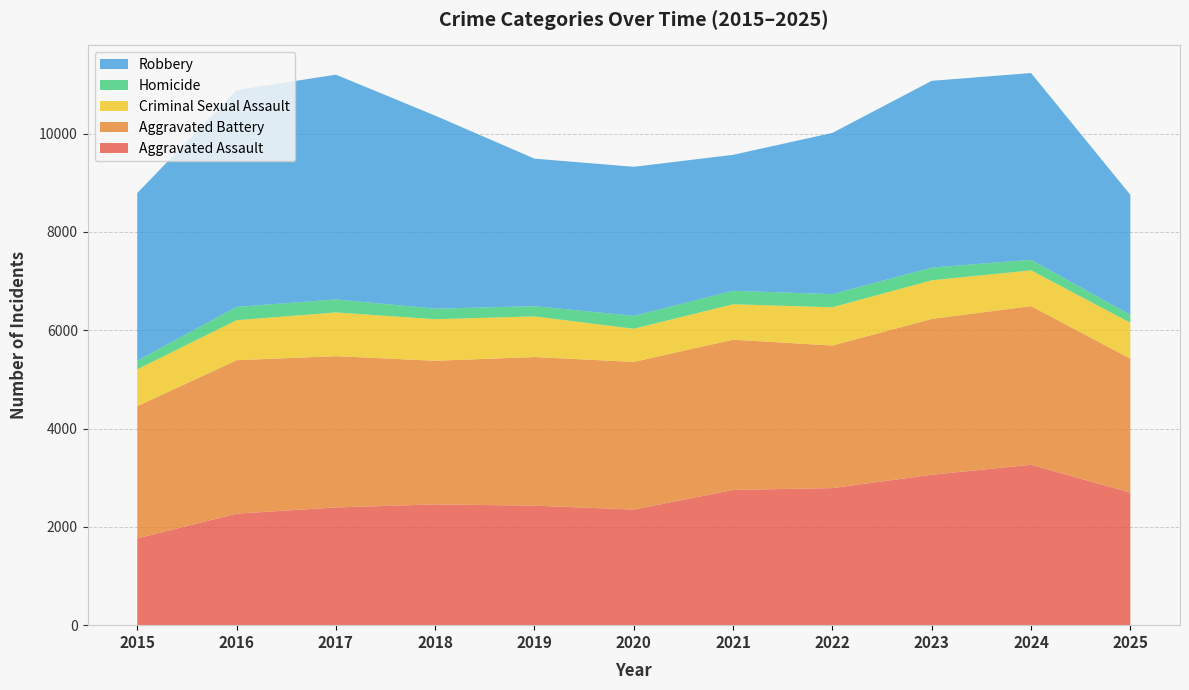

Reading right to left, extract all data points from this chart.

Aggravated Assault: 2025=2697	2024=3263	2023=3060	2022=2789	2021=2751	2020=2352	2019=2431	2018=2457	2017=2395	2016=2268	2015=1764
Aggravated Battery: 2025=2725	2024=3228	2023=3170	2022=2900	2021=3057	2020=3004	2019=3024	2018=2922	2017=3078	2016=3122	2015=2691
Criminal Sexual Assault: 2025=731	2024=727	2023=786	2022=778	2021=721	2020=674	2019=827	2018=845	2017=889	2016=814	2015=750
Homicide: 2025=160	2024=216	2023=259	2022=267	2021=274	2020=263	2019=208	2018=215	2017=265	2016=271	2015=176
Robbery: 2025=2442	2024=3799	2023=3799	2022=3281	2021=2766	2020=3032	2019=3001	2018=3927	2017=4573	2016=4410	2015=3410